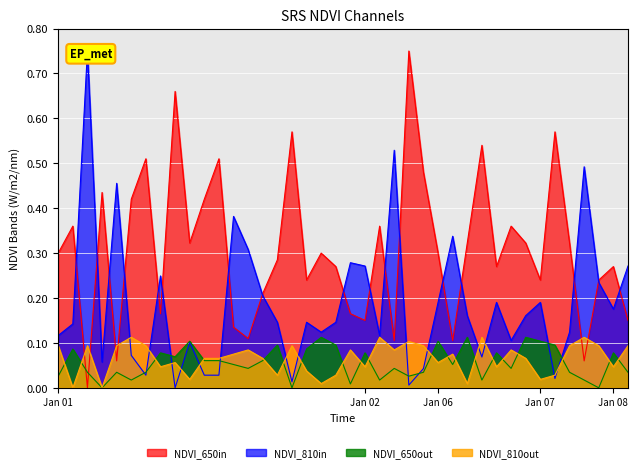

How many intersections are there between NDVI_650out and NDVI_650in?

2